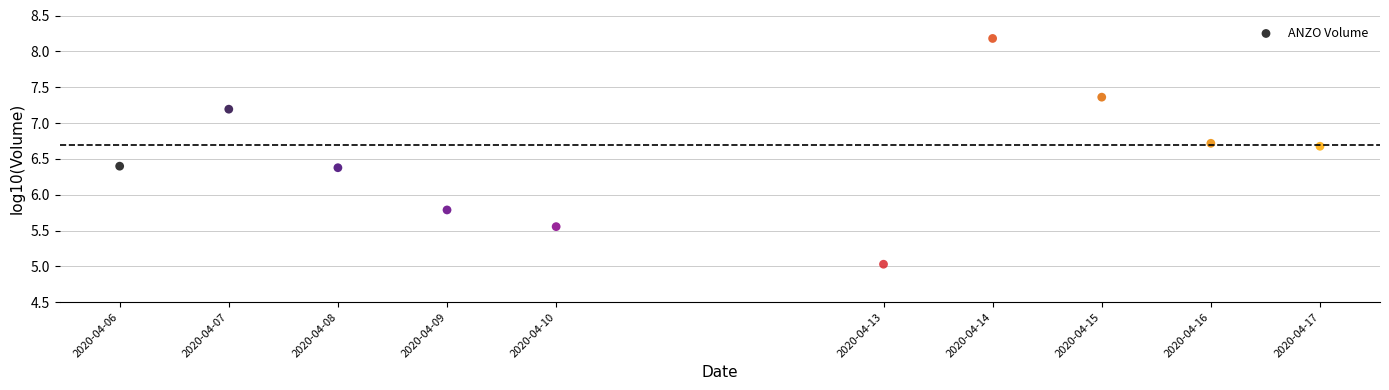

What is the range of X values (max minus min)?

950400.0